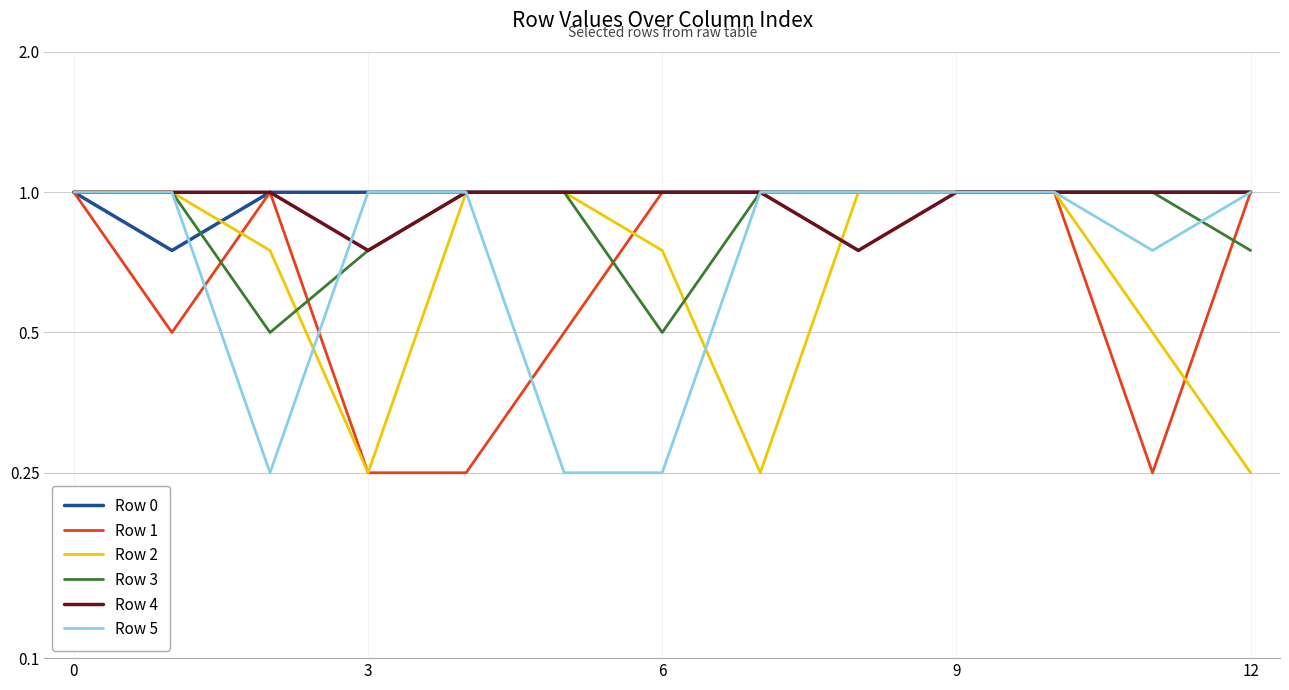

After their last crossing, which series has the higher values: Row 2 or Row 3?

Row 3